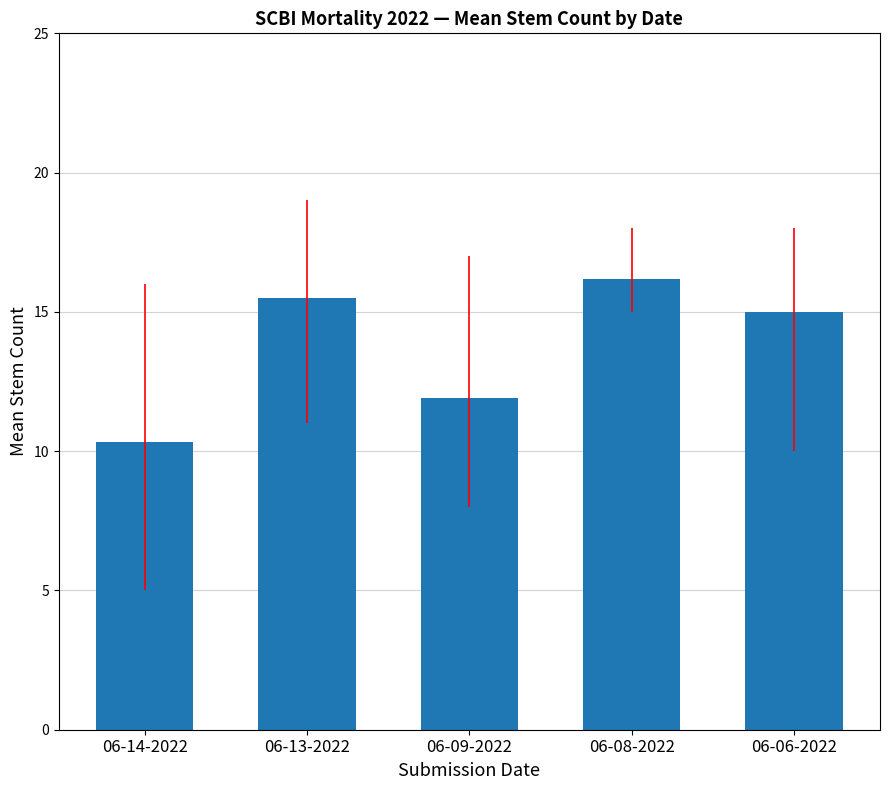

What is the label of the 3rd bar from the left?

06-09-2022